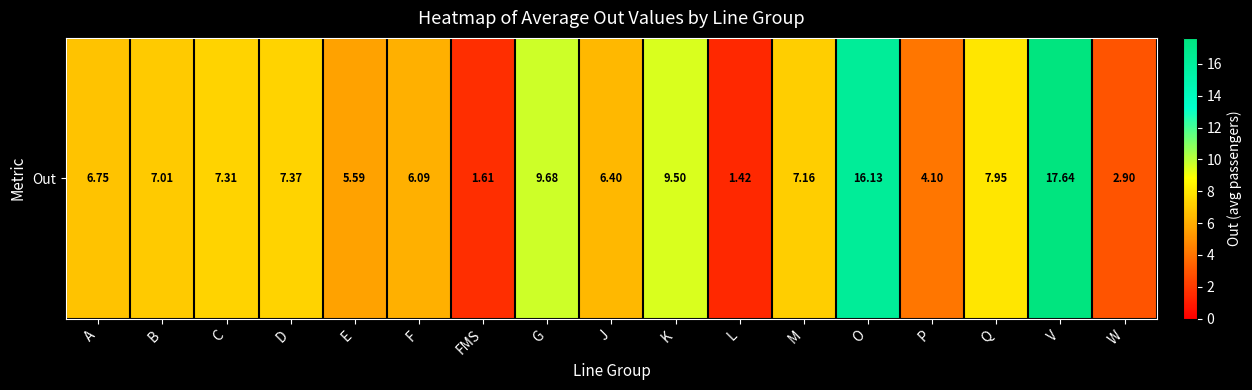

List the labels in order of value, largest first.

V, O, G, K, Q, D, C, M, B, A, J, F, E, P, W, FMS, L